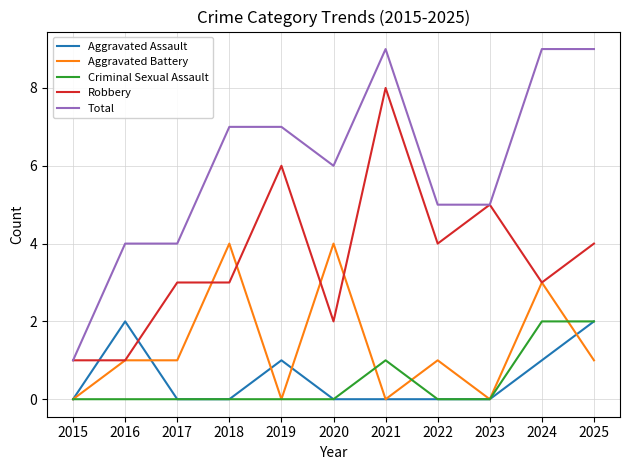

True or false: Robbery has a value of 3 at 2017.

True